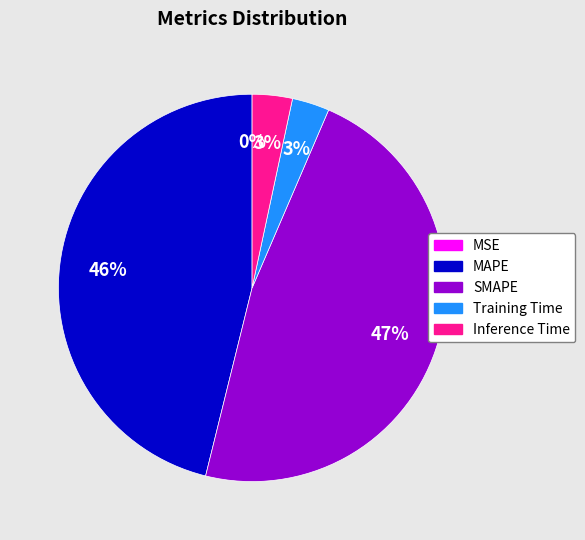

Which slice is the largest?

SMAPE